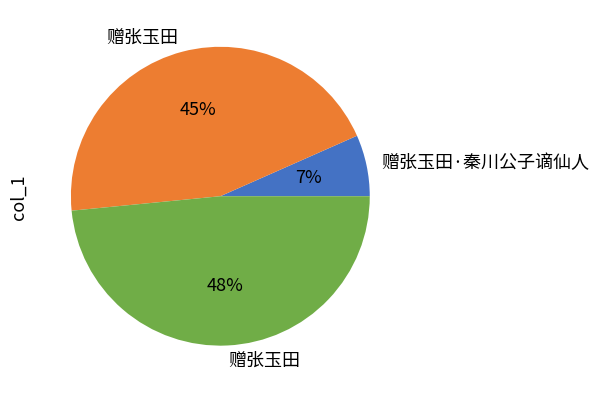

To the nearest percent, what is the average slice percentage?

33%